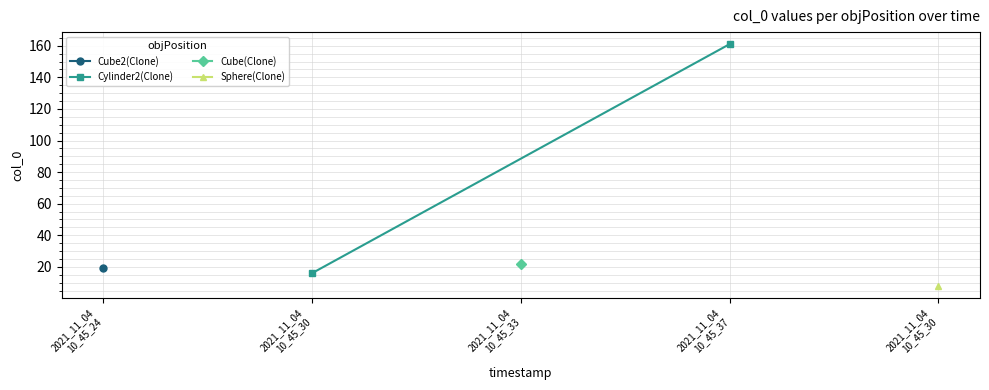

What is the average value?

88